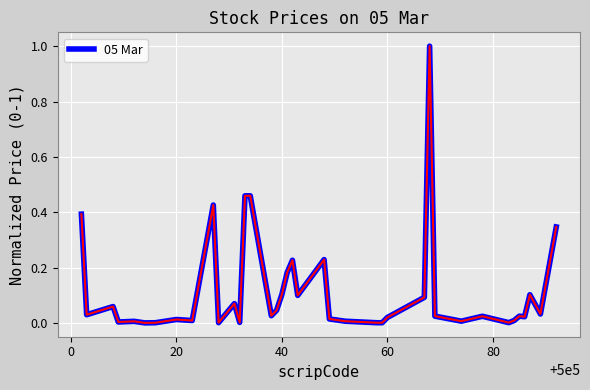

What is the greatest value displayed?

1.0